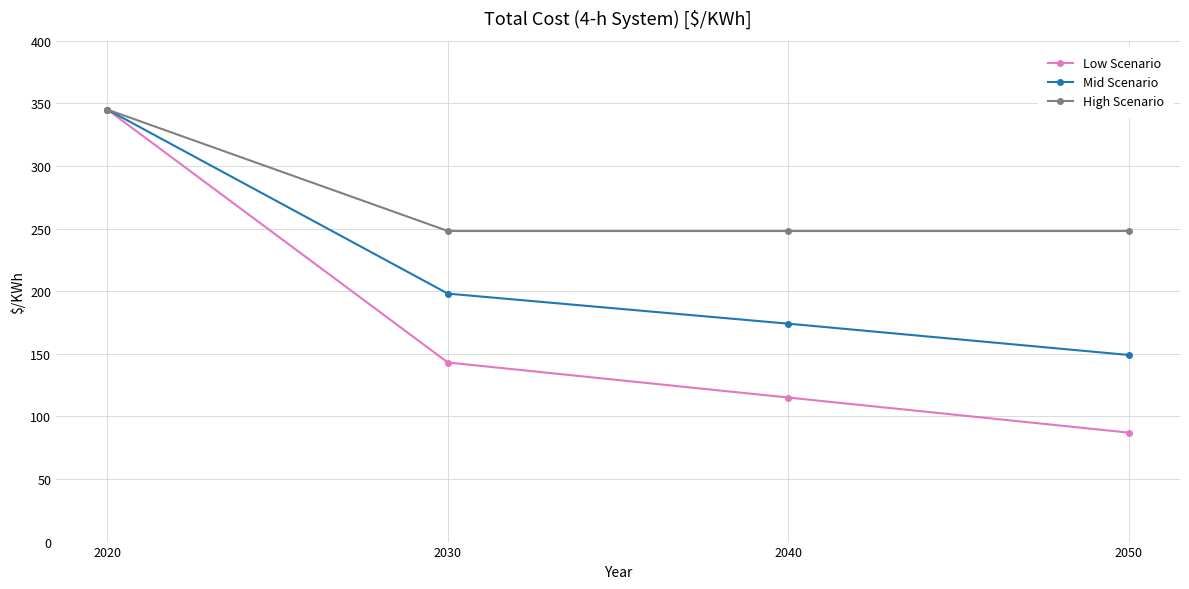

What is the difference between the High Scenario values at 2050 and 2020?

97